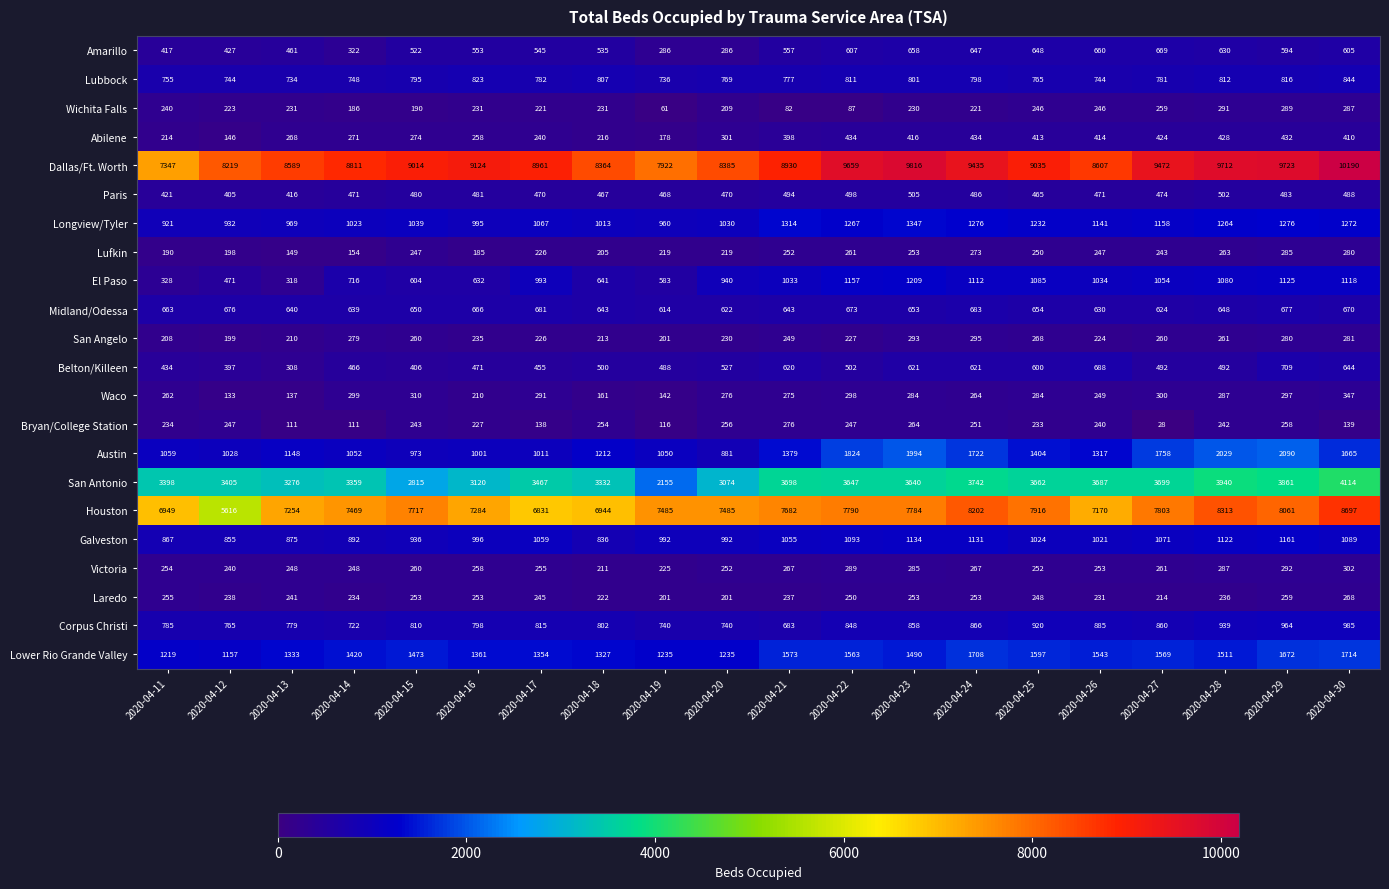

What is the difference between the maximum and second lowest values in the Lubbock series?

108